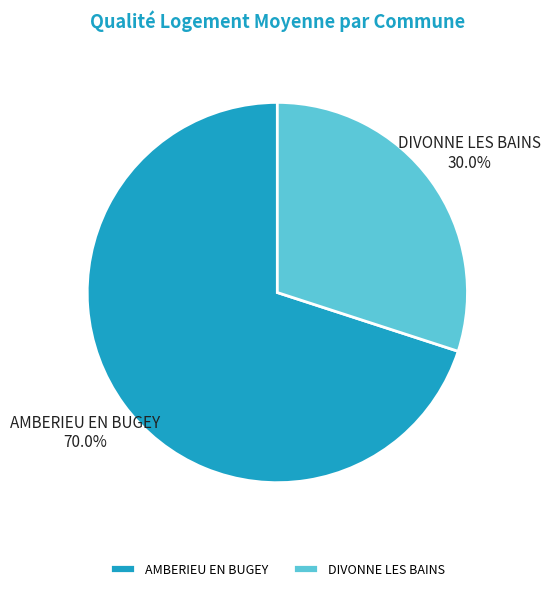

Count the number of slices in the pie.

2